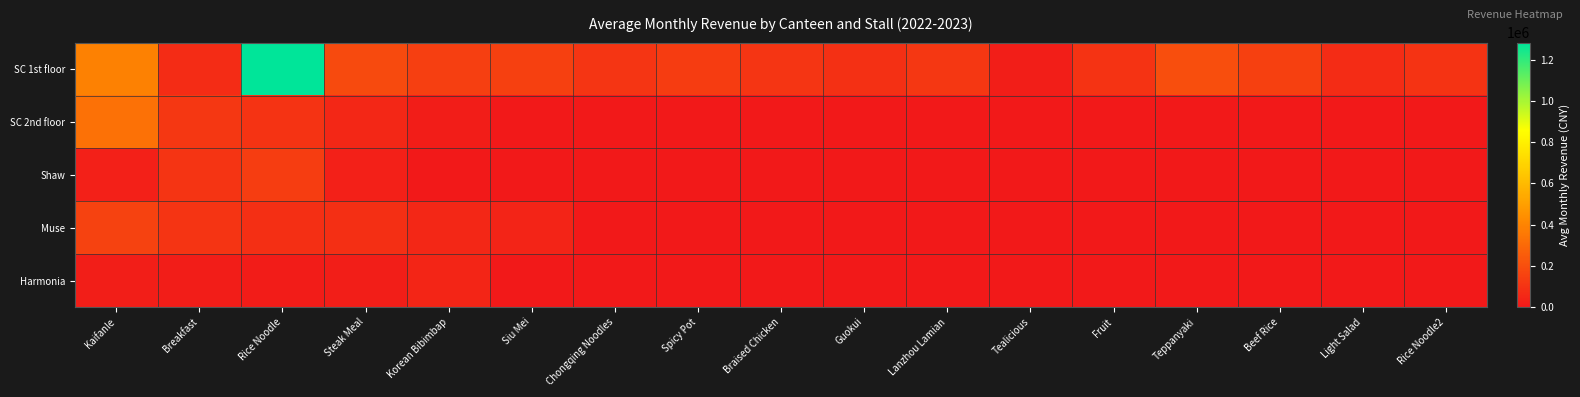

What is the difference between the highest and lowest values at Kaifanle?

365502.1